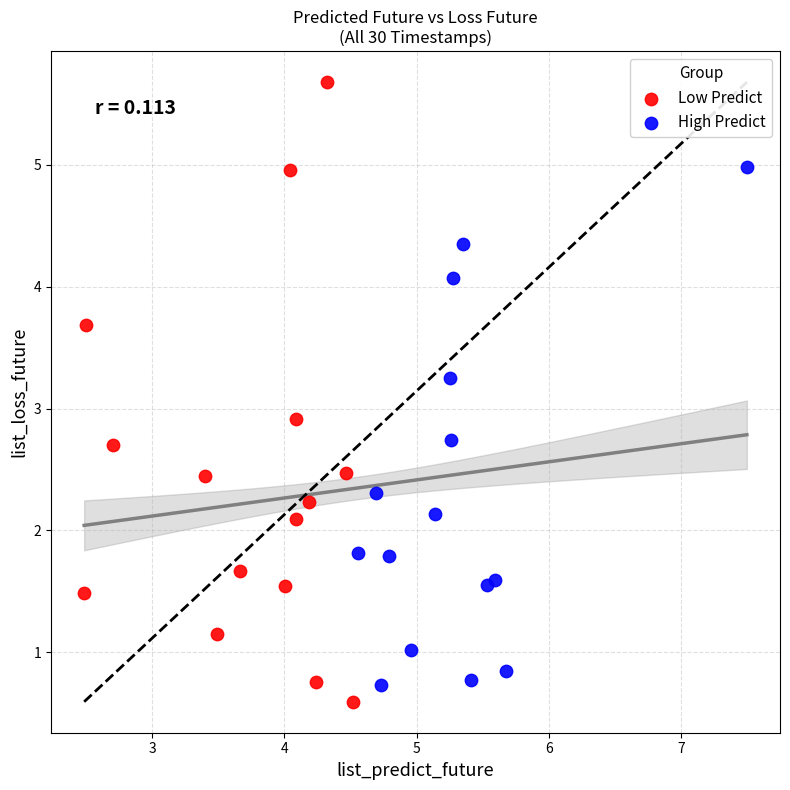

Which series has the largest Y range (max minus min)?

Low Predict